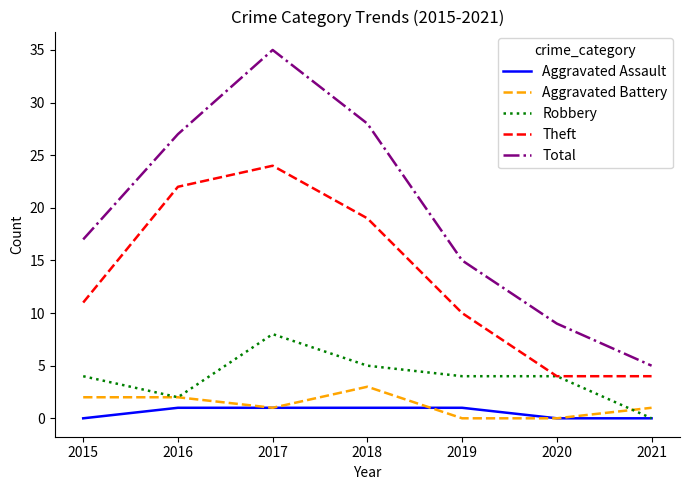

Between 2015 and 2020, which series saw the biggest shift?

Total